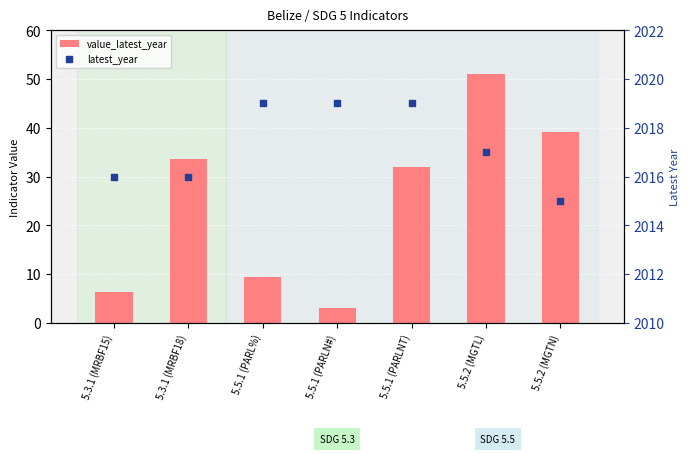

At how many categories does at least one series exceed 157?

7